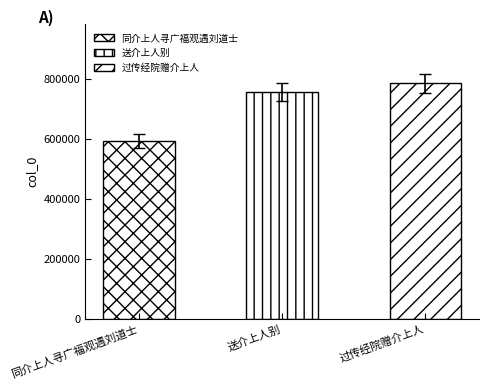

At which category does the chart reach its minimum across all series?

同介上人寻广福观遇刘道士